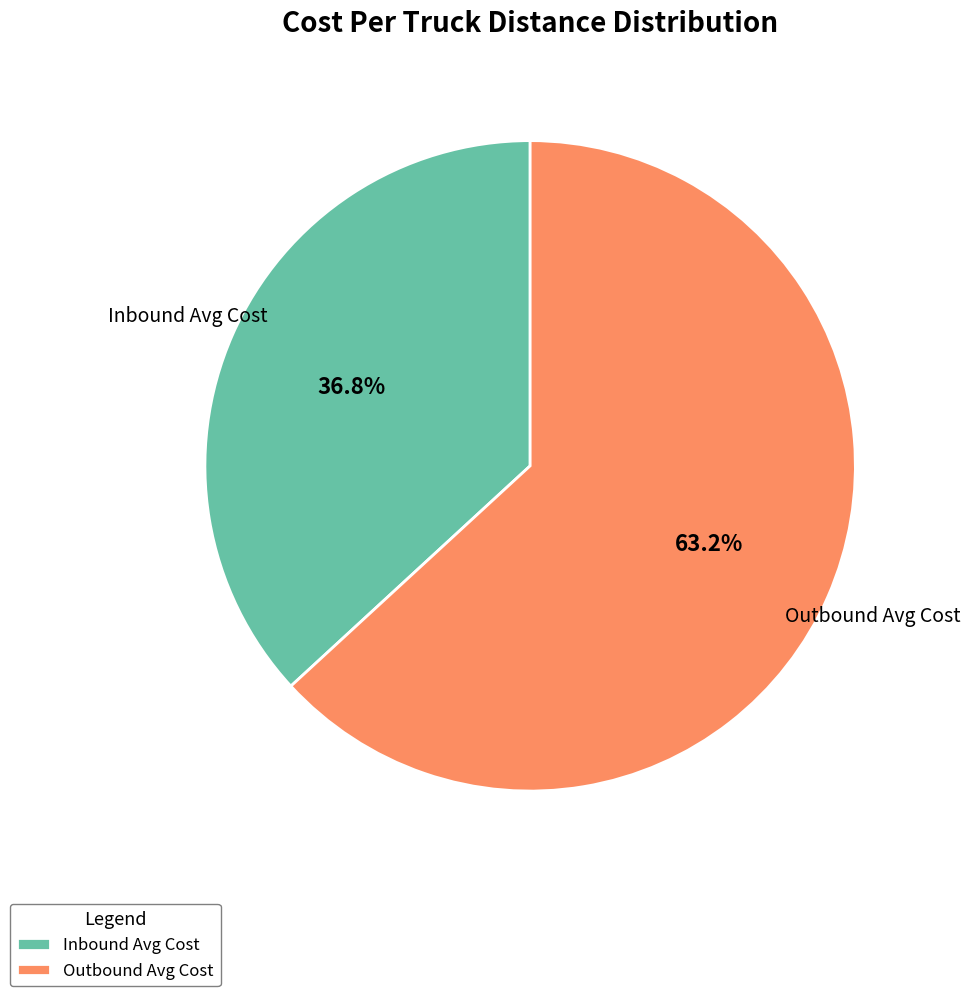

To the nearest percent, what is the difference between the largest and smallest slice percentages?

26%